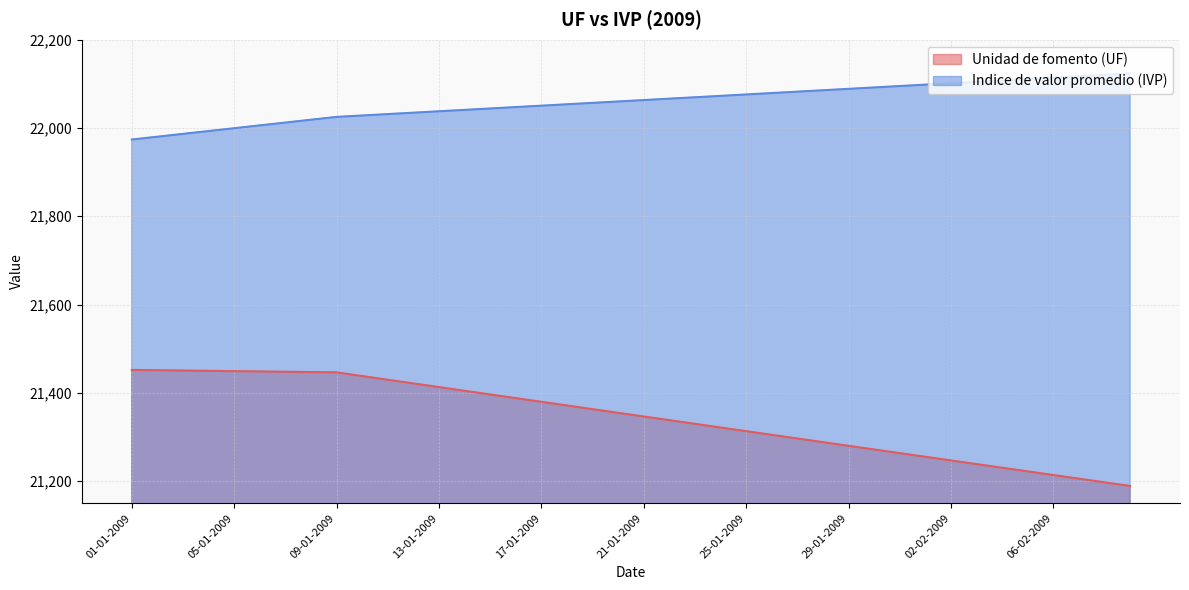

Which has a higher value, 31-01-2009 or 07-02-2009?

31-01-2009